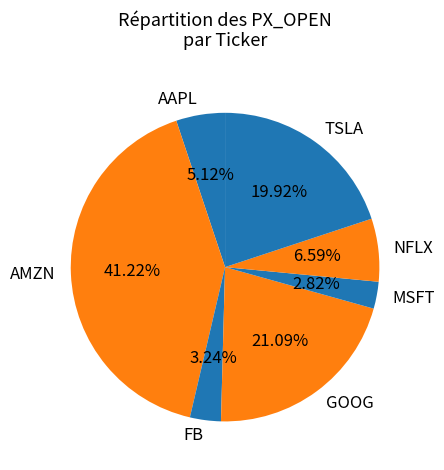

Do TSLA and AAPL together represent more than half of the pie?

No